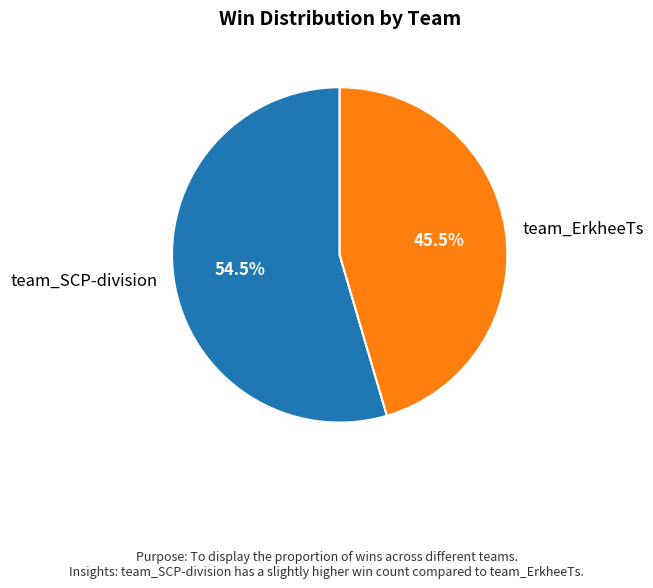

Is the sum of team_SCP-division and team_ErkheeTs greater than half?

Yes